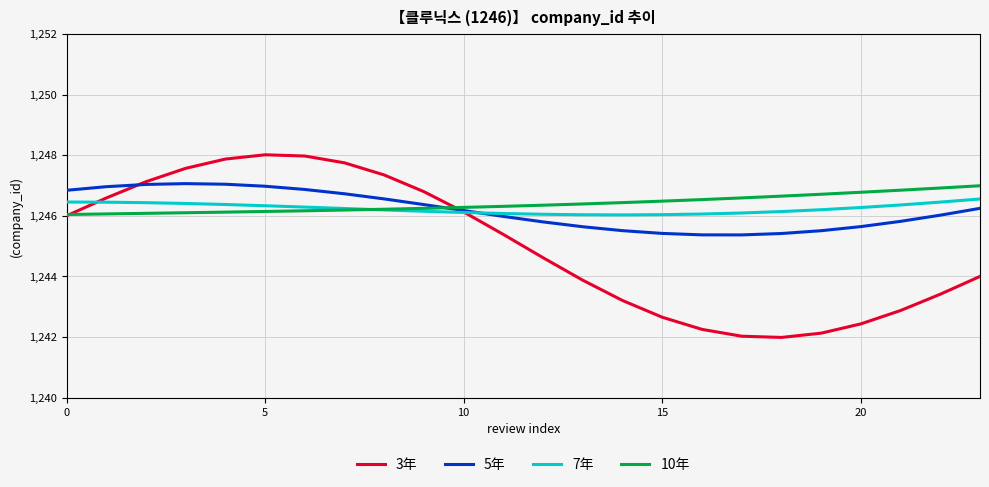

What is the highest value of the 3年 series?

1248.0